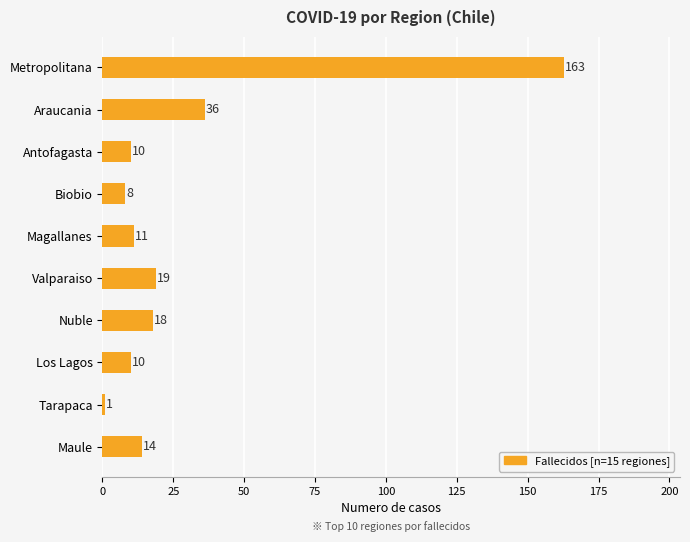

What is the average value?

29